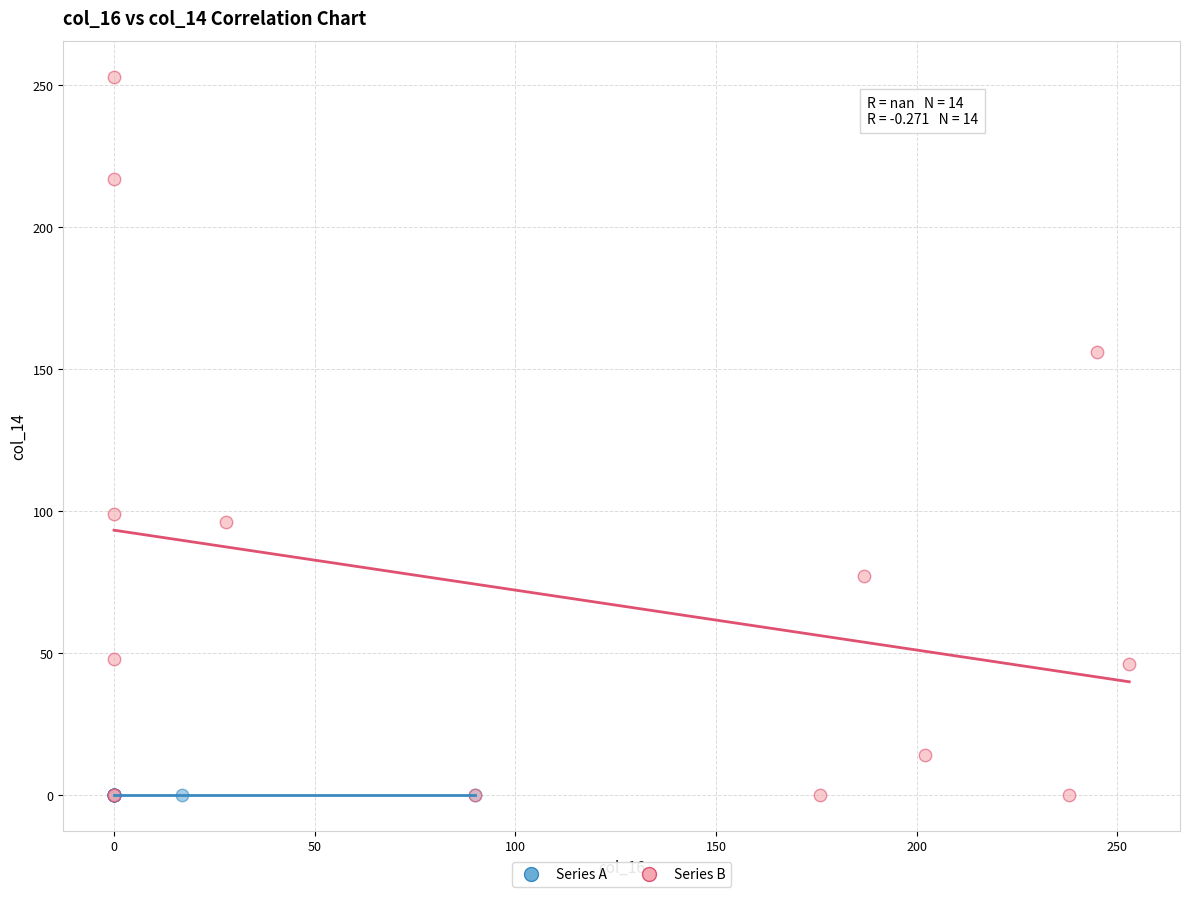

Which series reaches the maximum Y coordinate?

Series B